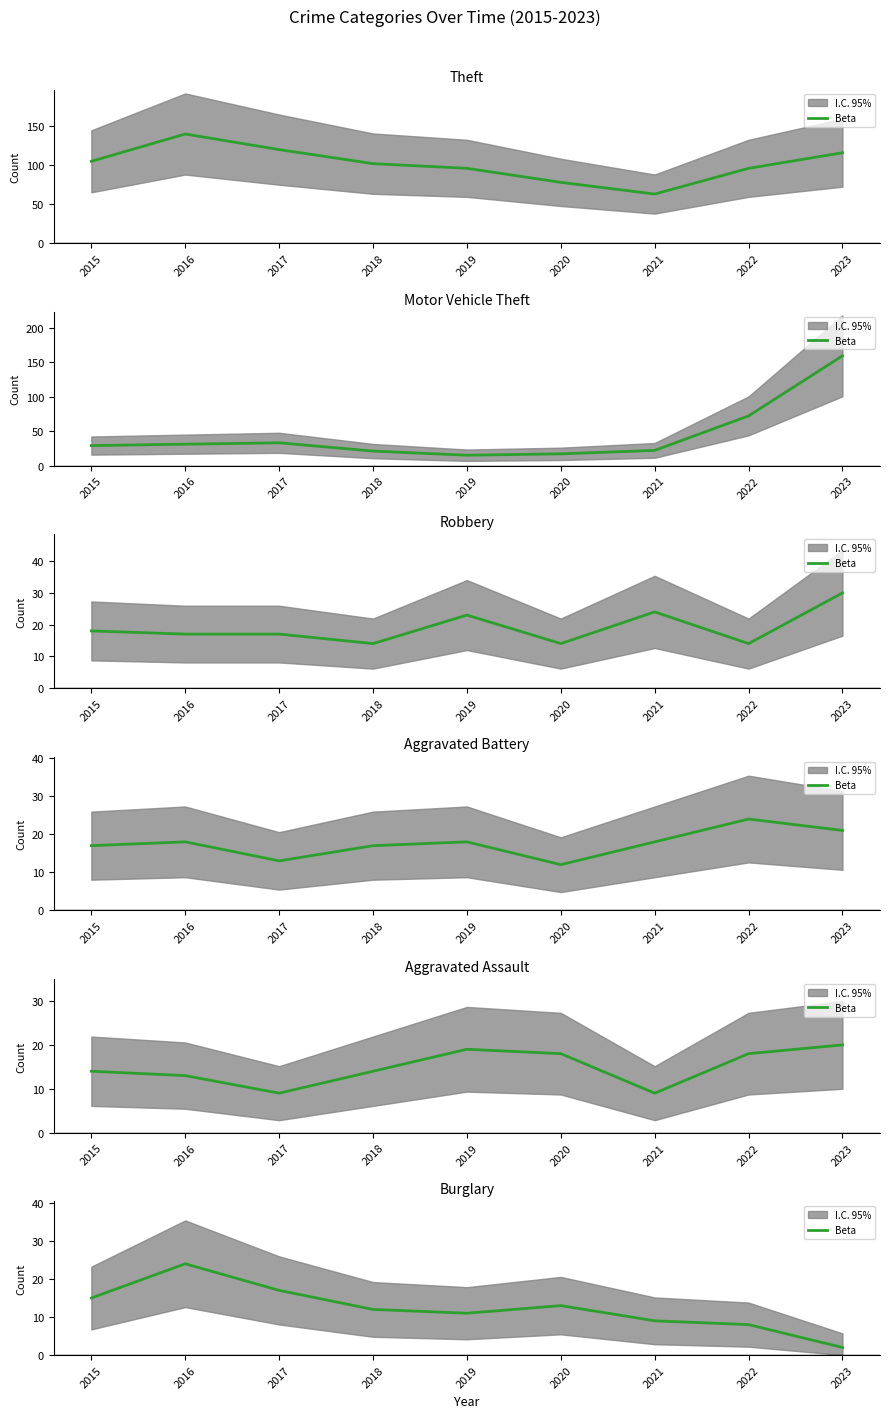

What is the difference between the maximum and minimum values?

22